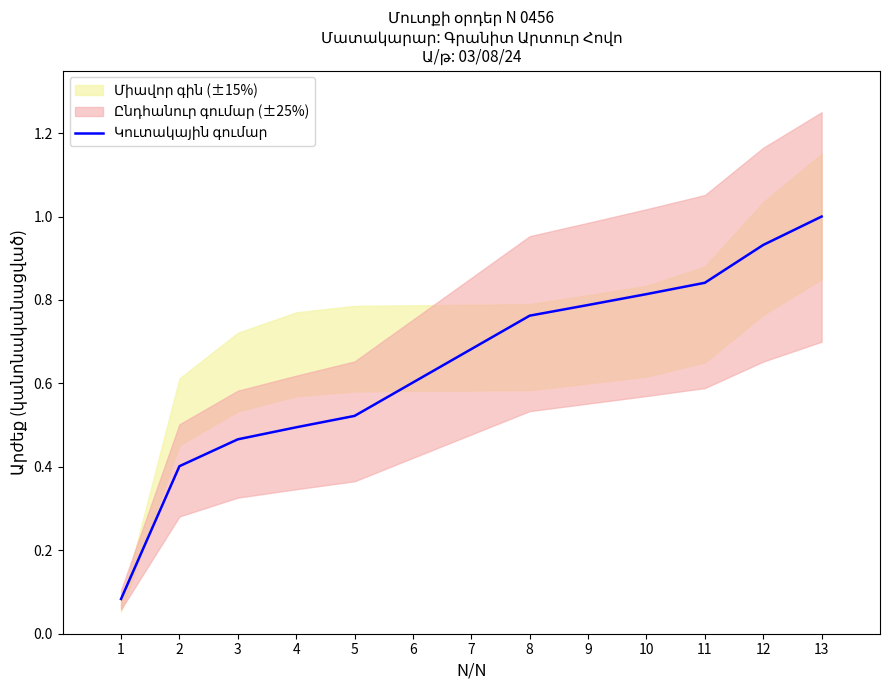

What is the sum of the values at 1 and 13?

1.1